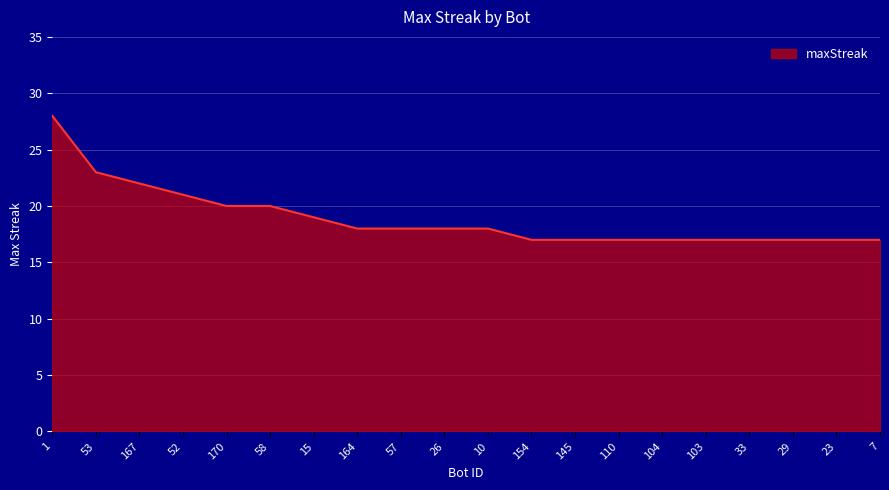

What position from the right is 164?

13